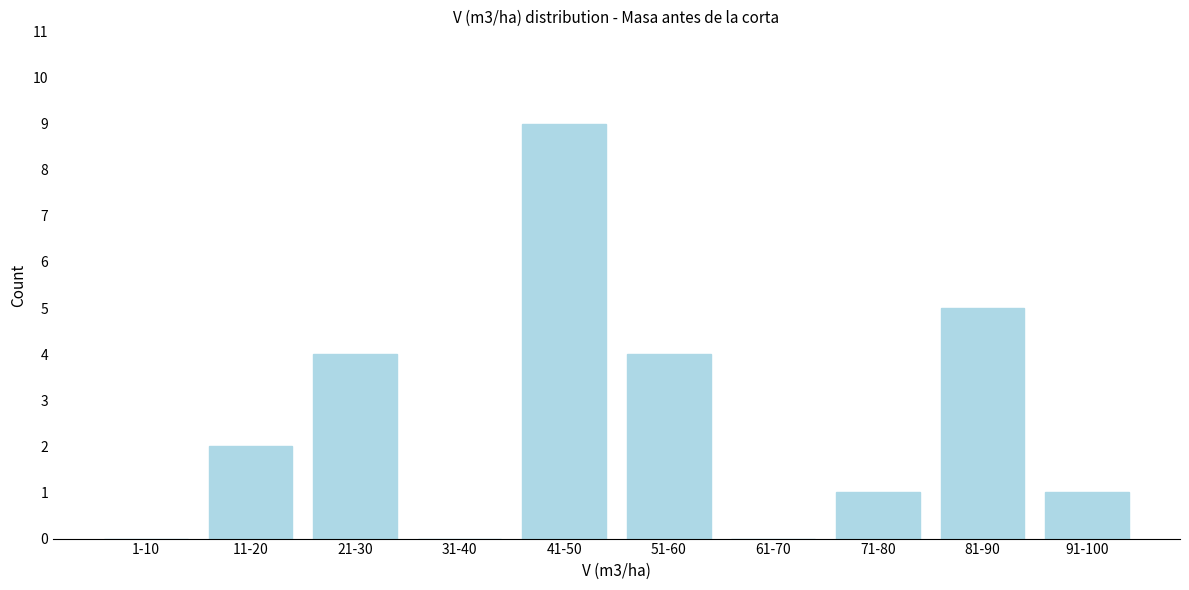

Reading left to right, transcribe all the data shown in this chart.

1-10=0	11-20=2	21-30=4	31-40=0	41-50=9	51-60=4	61-70=0	71-80=1	81-90=5	91-100=1